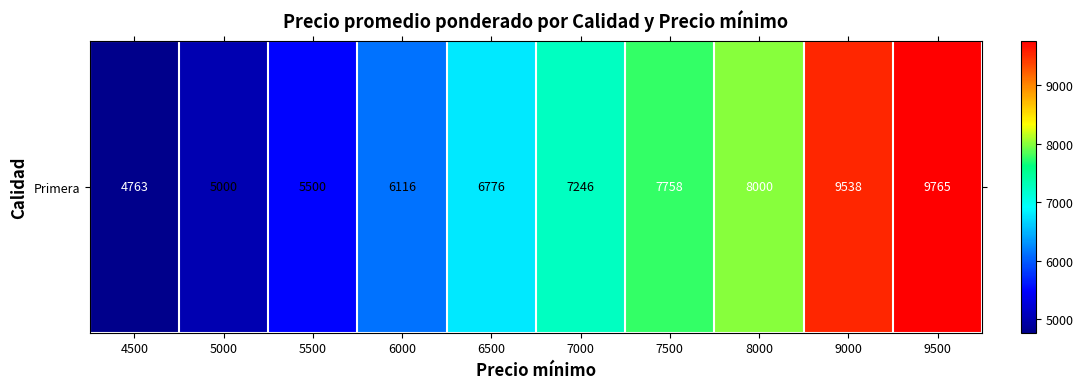

Reading right to left, extract all data points from this chart.

9765	9538	8000	7758	7246	6776	6116	5500	5000	4763